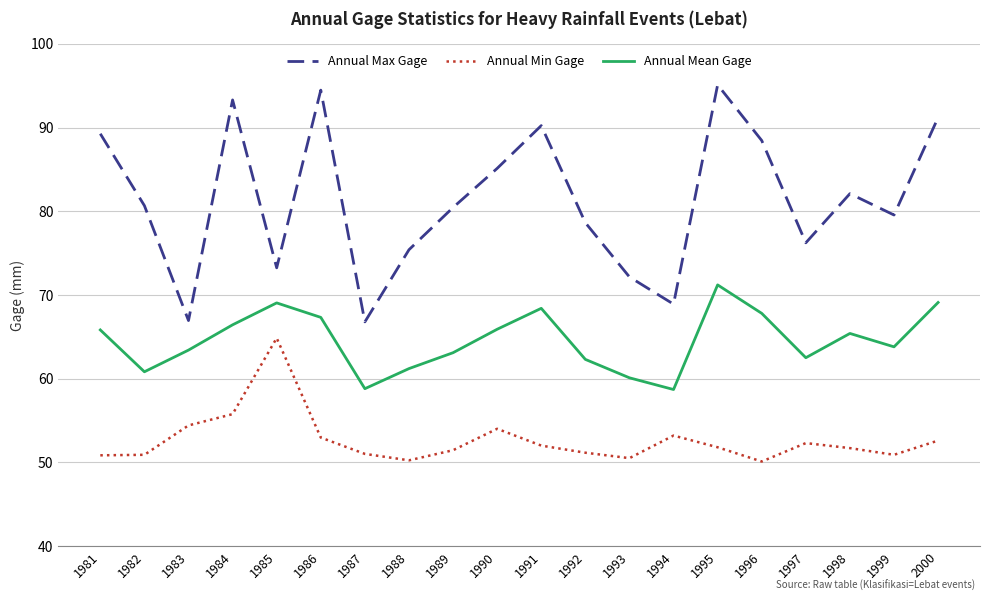

Is the value of Annual Min Gage at 1996 greater than the value of Annual Mean Gage at 1983?

No